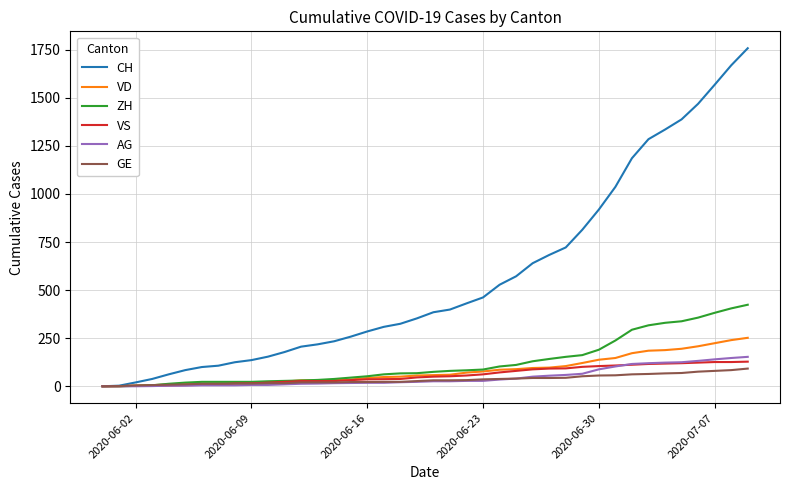

Which series has the widest spread of values?

CH